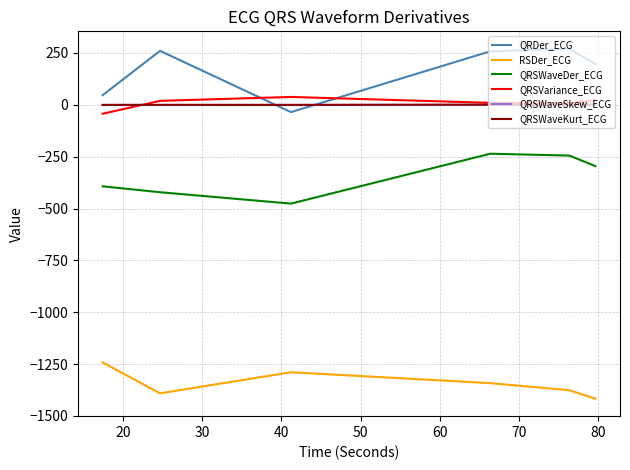

What is the maximum value for QRSWaveDer_ECG?

-235.7